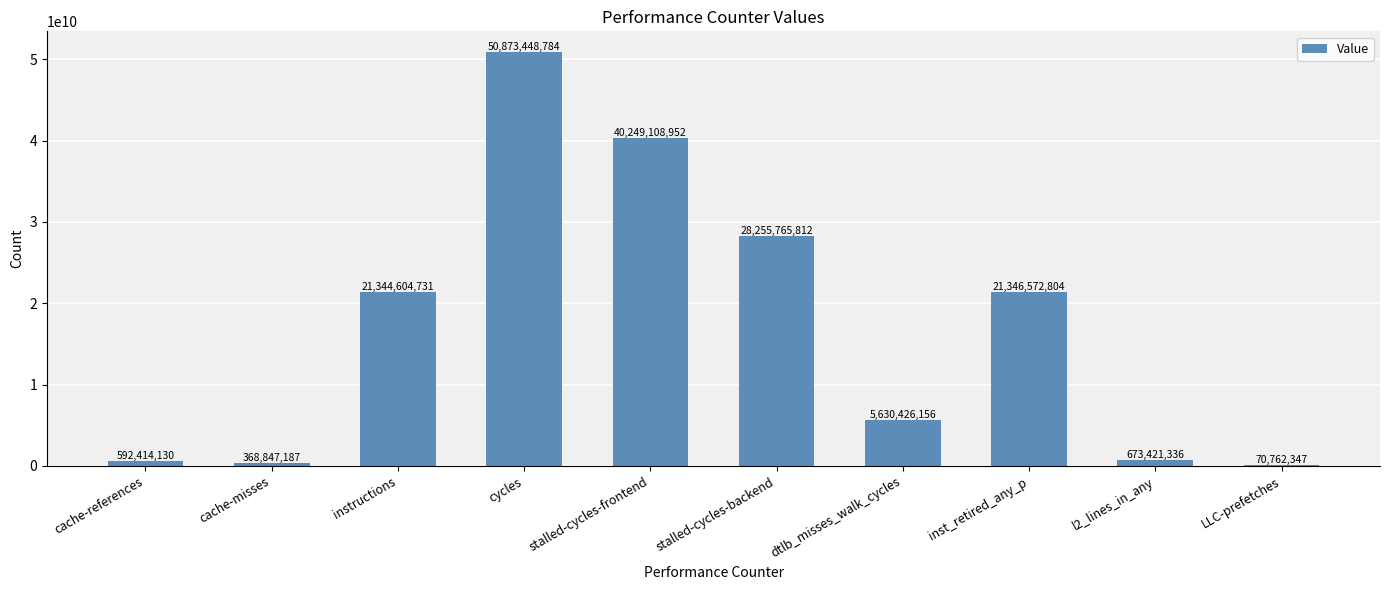

Which has a higher value, cycles or stalled-cycles-backend?

cycles